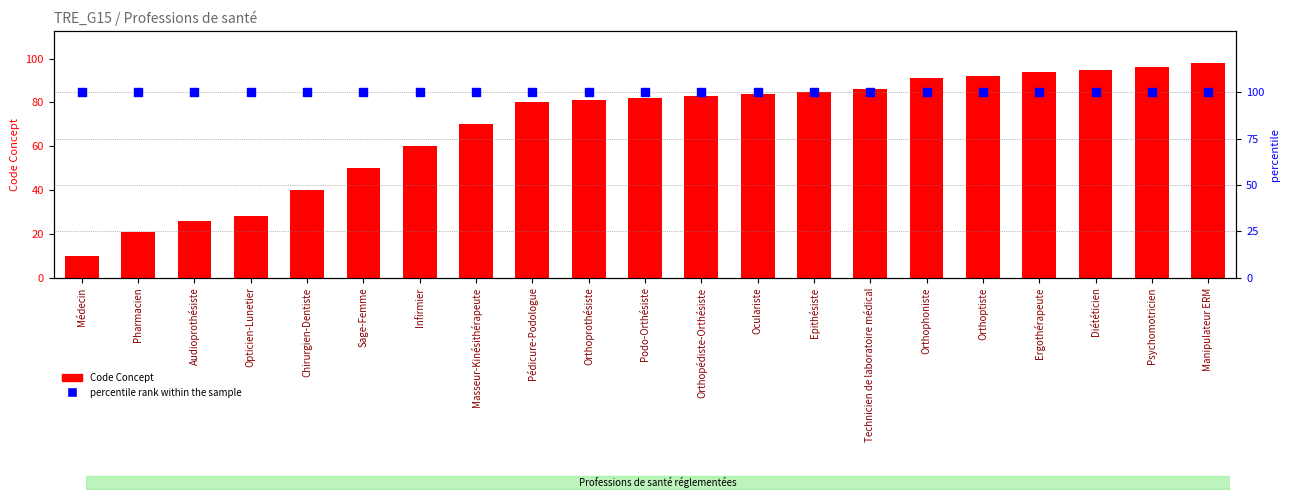

Which series reaches the minimum Y coordinate?

Code Concept